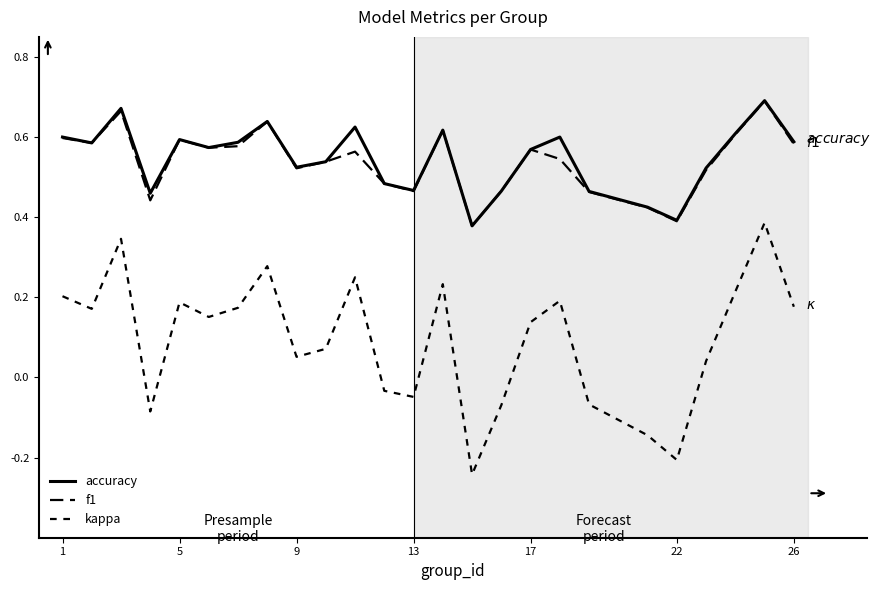

Reading right to left, extract all data points from this chart.

accuracy: 0.6	0.7	0.6	0.5	0.4	0.4	0.5	0.6	0.6	0.5	0.4	0.6	0.5	0.5	0.6	0.5	0.5	0.6	0.6	0.6	0.6	0.5	0.7	0.6	0.6
f1: 0.6	0.7	0.6	0.5	0.4	0.4	0.5	0.5	0.6	0.5	0.4	0.6	0.5	0.5	0.6	0.5	0.5	0.6	0.6	0.6	0.6	0.4	0.7	0.6	0.6
kappa: 0.2	0.4	0.2	0.0	-0.2	-0.1	-0.1	0.2	0.1	-0.1	-0.2	0.2	-0.0	-0.0	0.2	0.1	0.1	0.3	0.2	0.2	0.2	-0.1	0.3	0.2	0.2